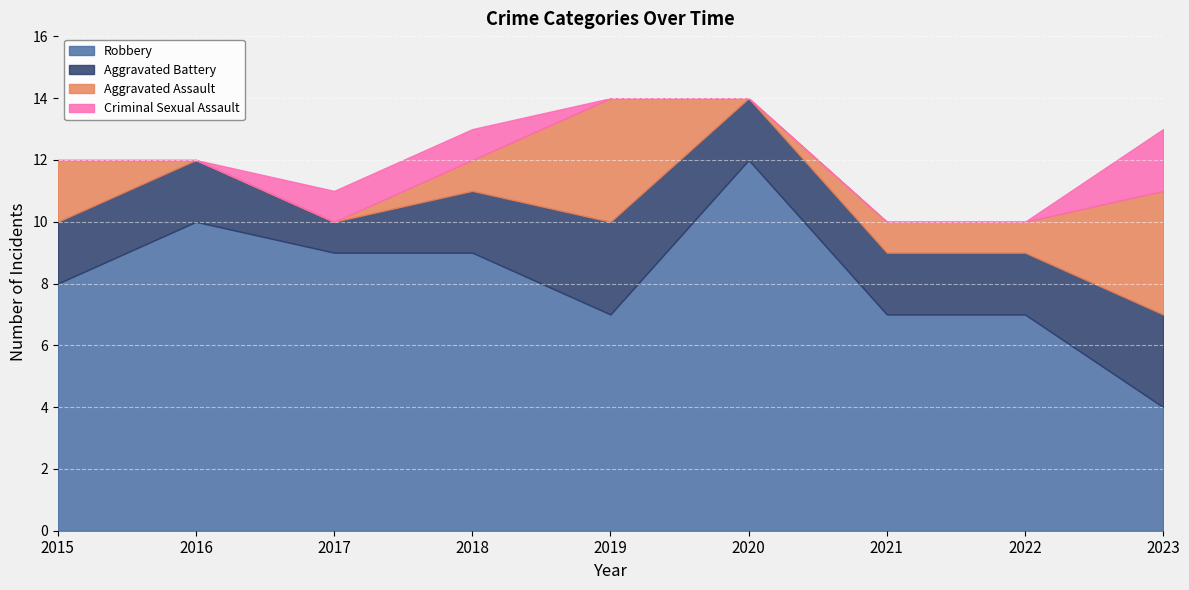

True or false: Total and Robbery intersect in this chart.

False